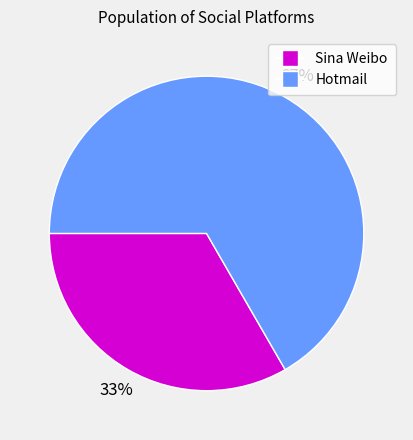

To the nearest percent, what percentage of the pie is Hotmail?

67%